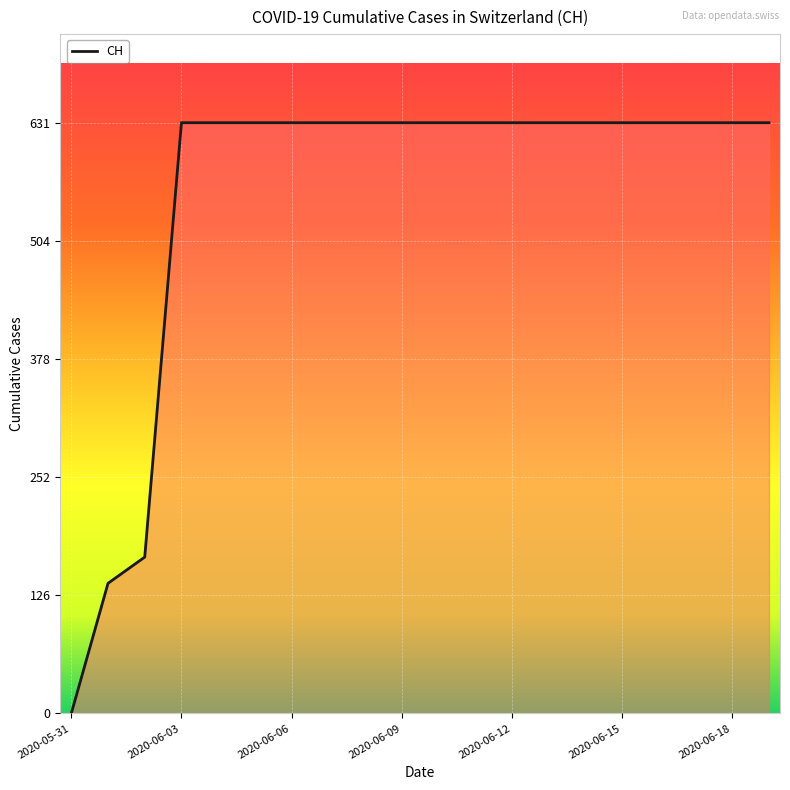

What is the maximum value shown in the chart?

631